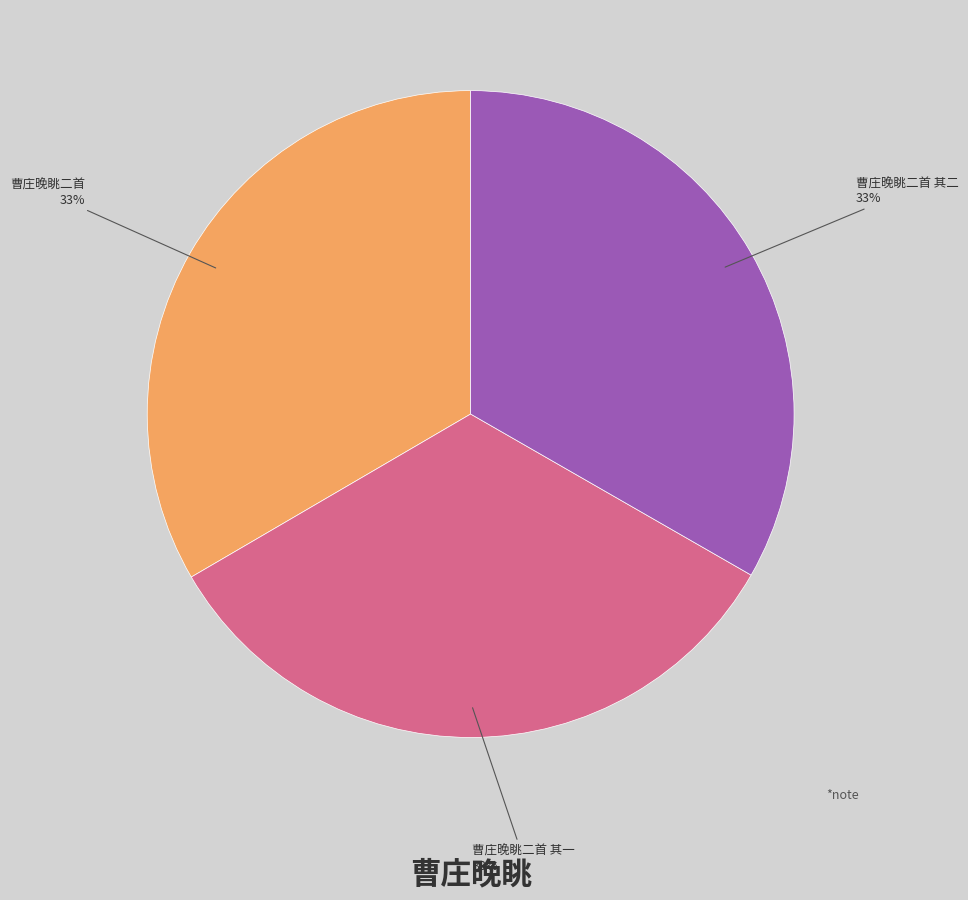

Does any single category account for the majority?

No